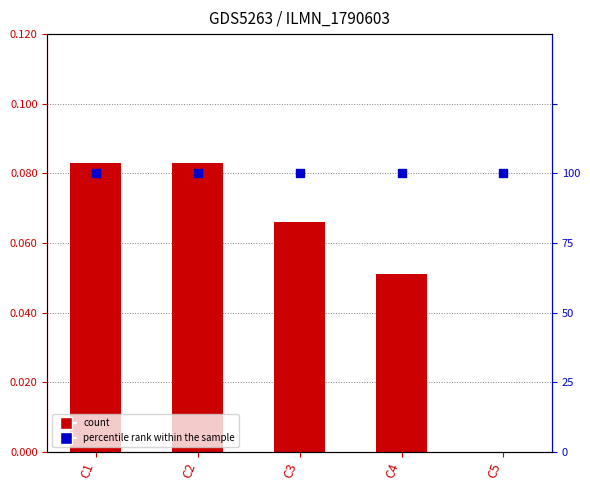

What is the total value across all series at C3?

0.2